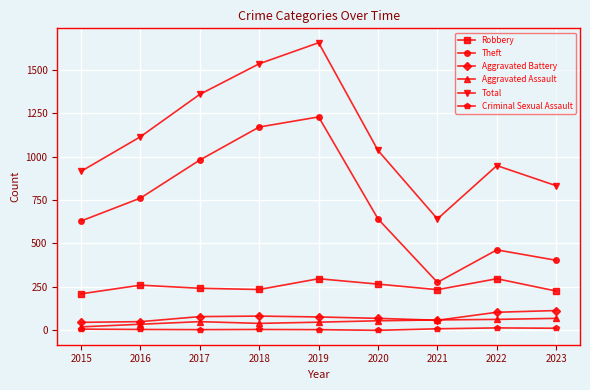

What is the greatest value displayed?

1655